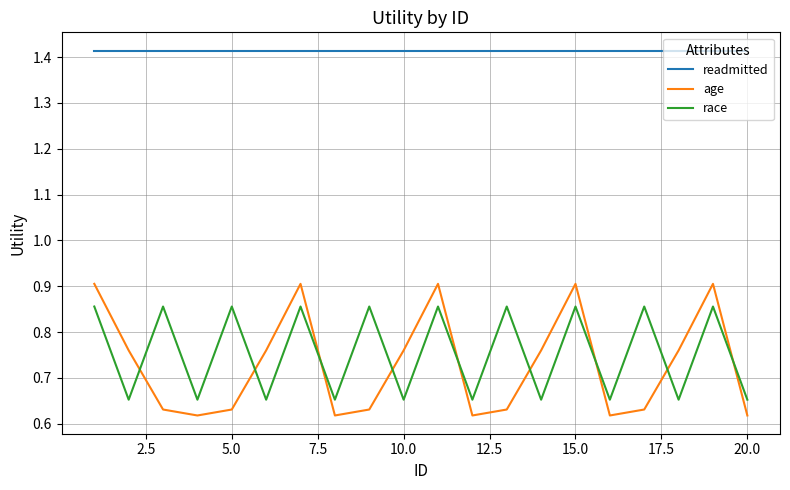

How many lines are shown in the chart?

3